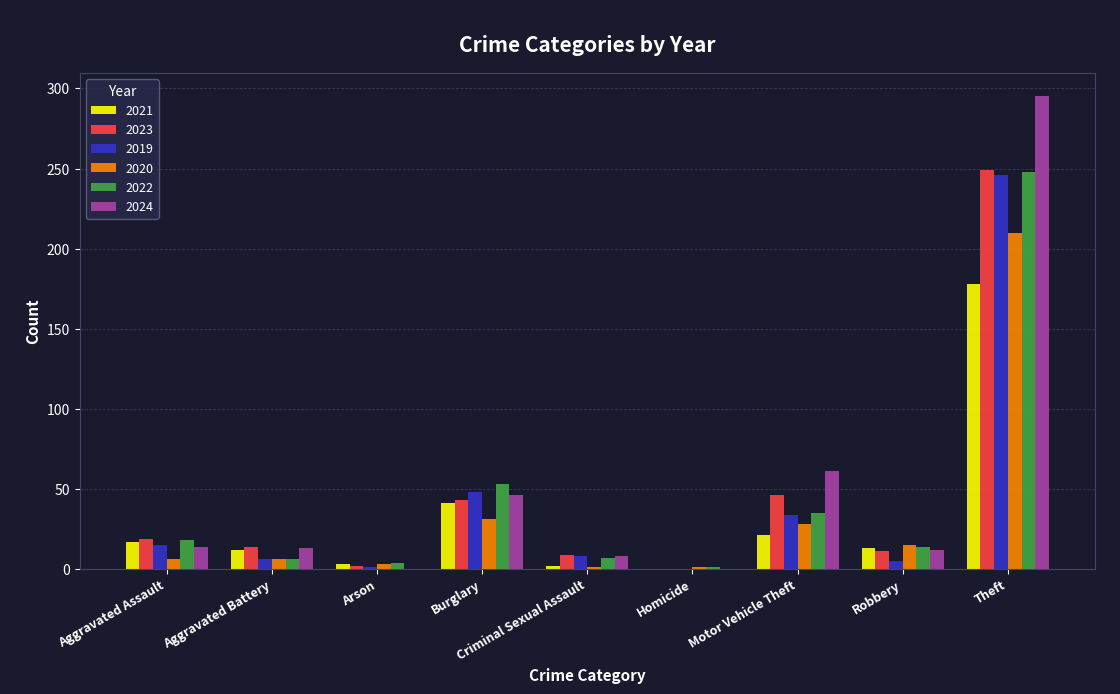

What is the maximum value shown in the chart?

295